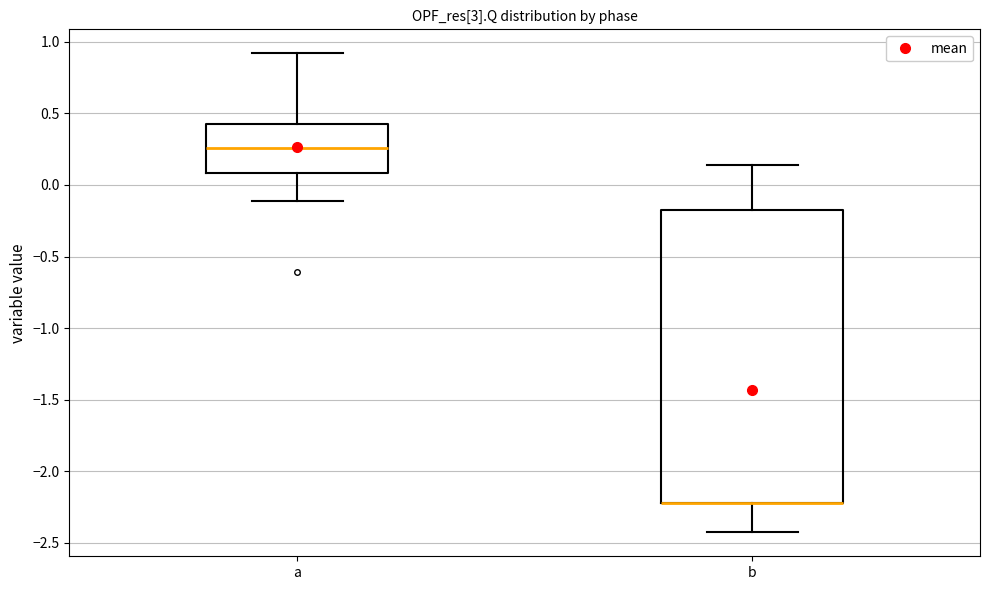

Which box is the tallest, from its lower edge to its upper edge?

b